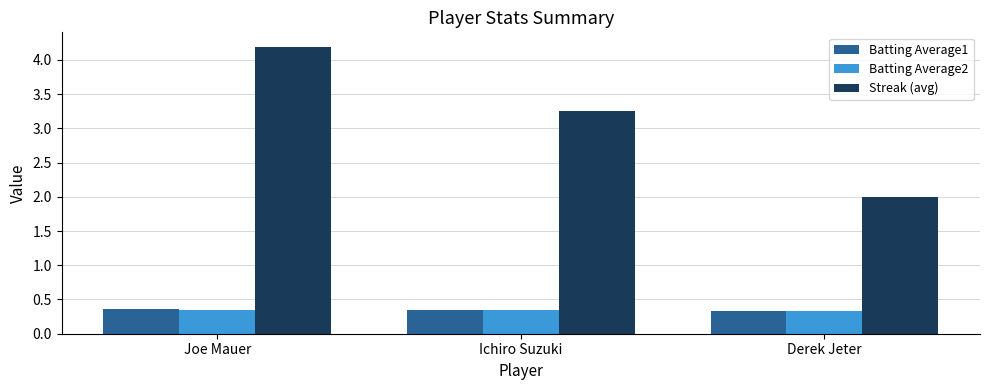

Which series has the largest range (max minus min)?

Streak (avg)